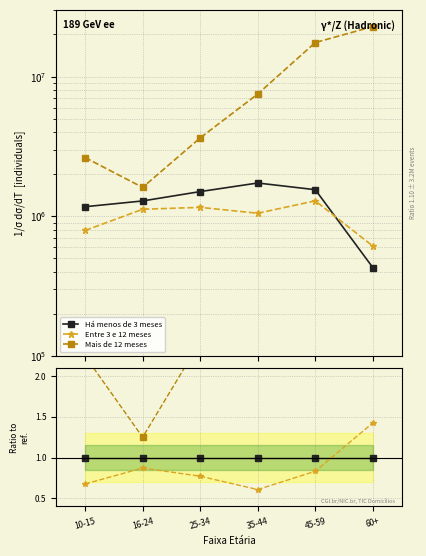

What is the label of the 1st point from the left?

10-15